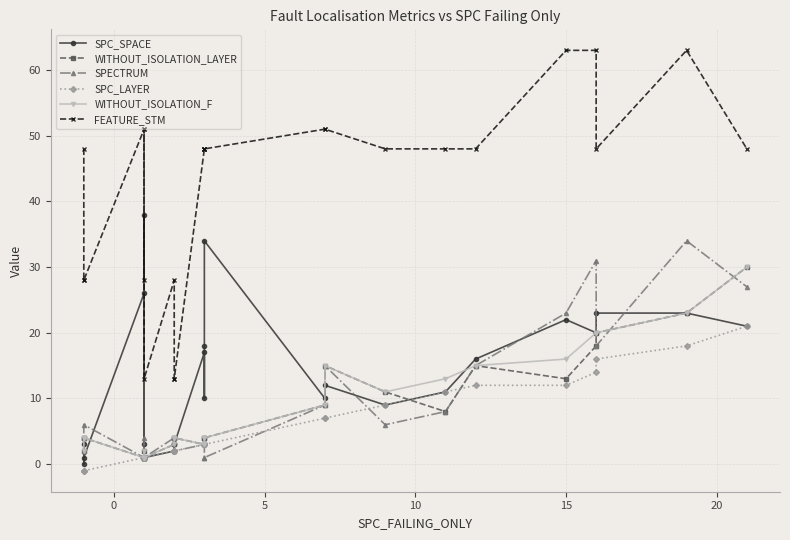

Does the chart have visible grid lines?

Yes